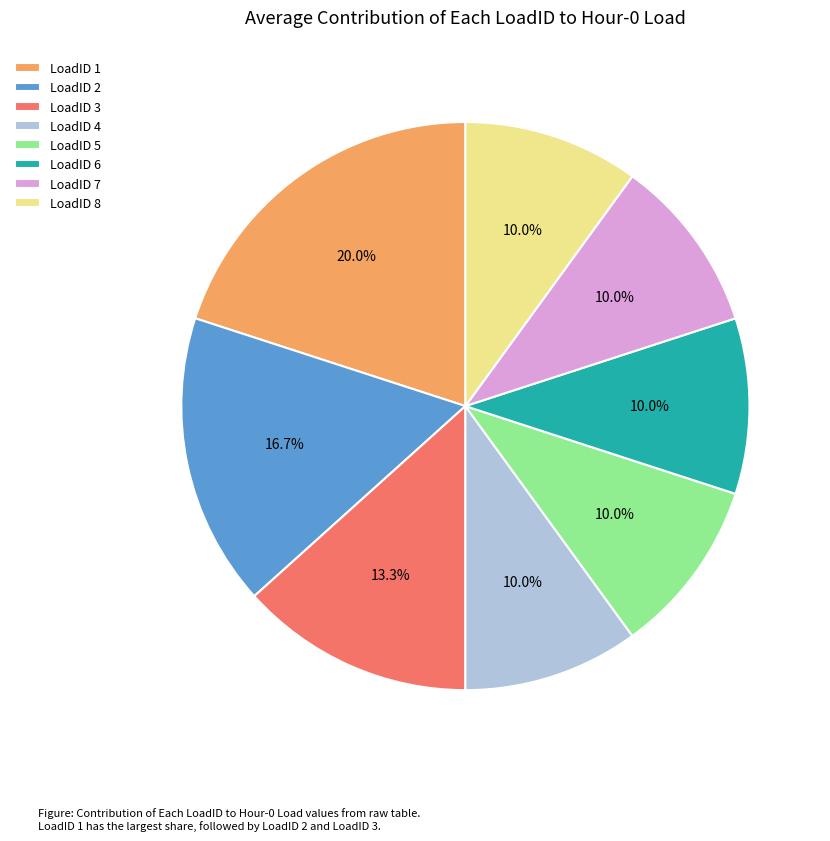

To the nearest percent, what is the average slice percentage?

12%